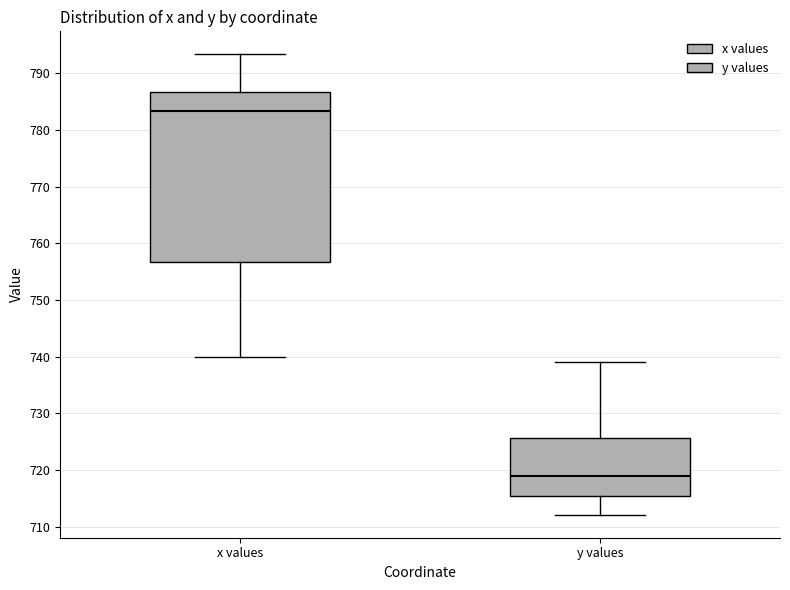

Where does the median line of the box for y values sit on the y-axis? The values are not printed on the chart, so give them approximately, as read against the axis.

719